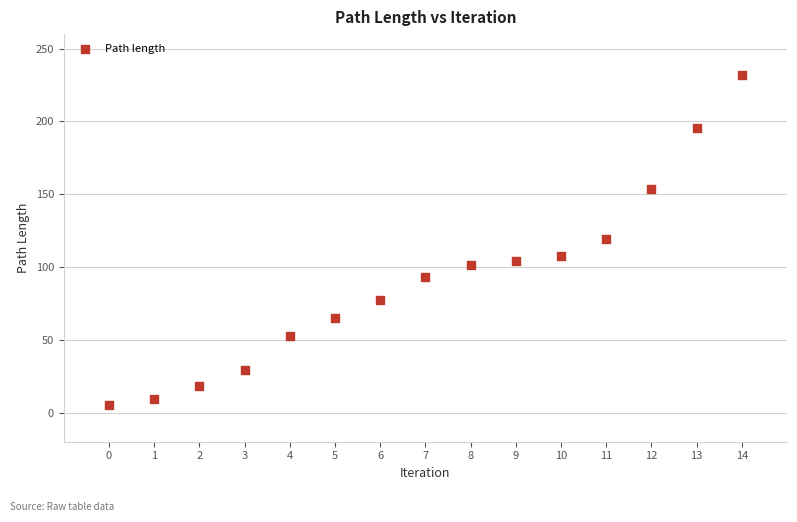

What is the range of Y values (max minus min)?

227.2